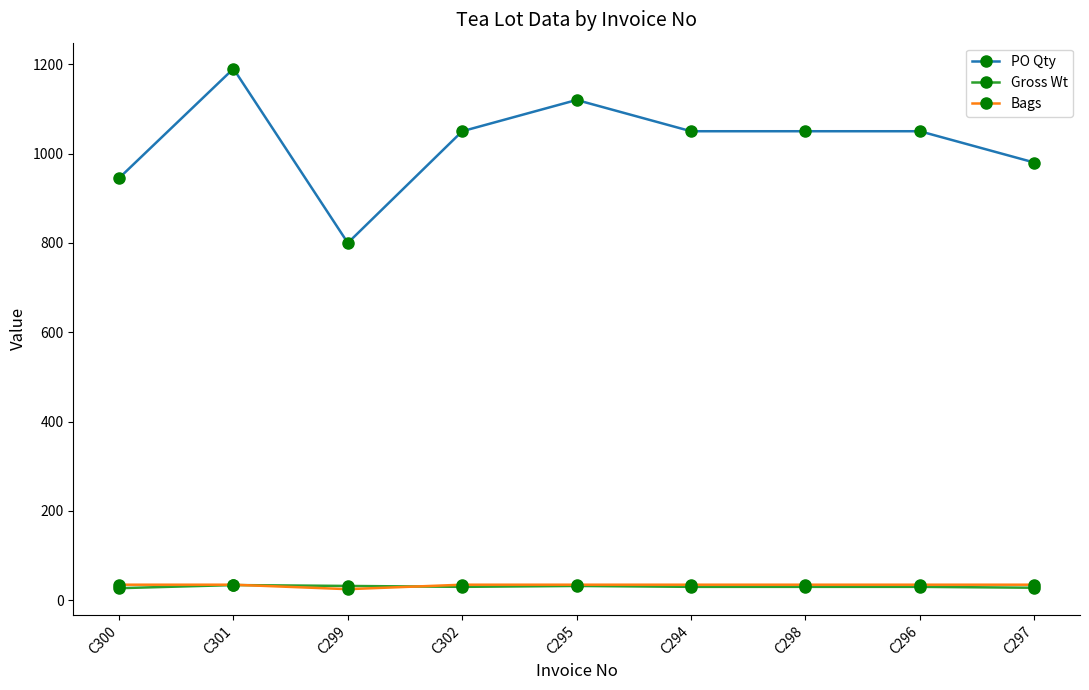

Between C300 and C302, which series saw the biggest shift?

PO Qty